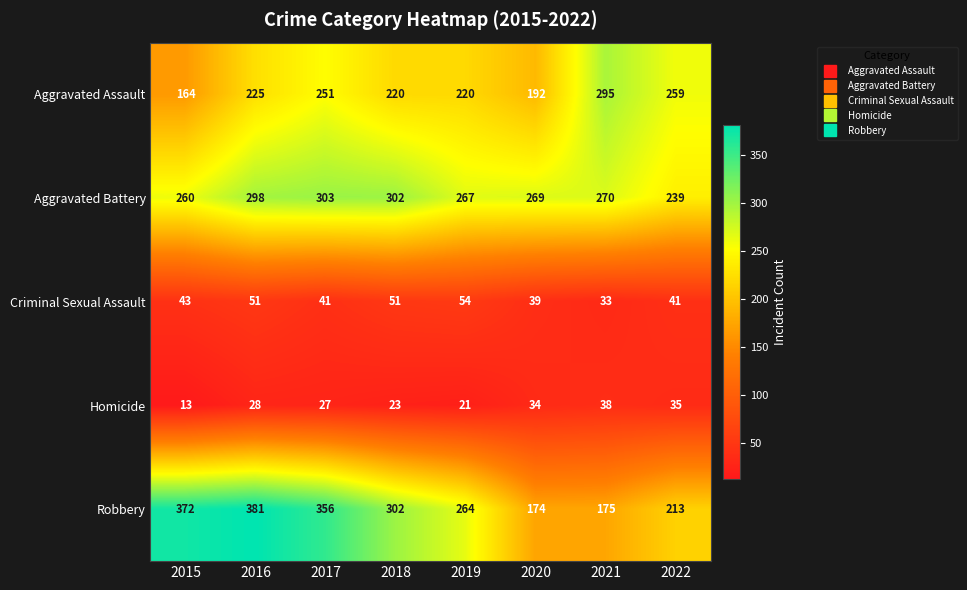

At which label is Criminal Sexual Assault closest to 43?

2015